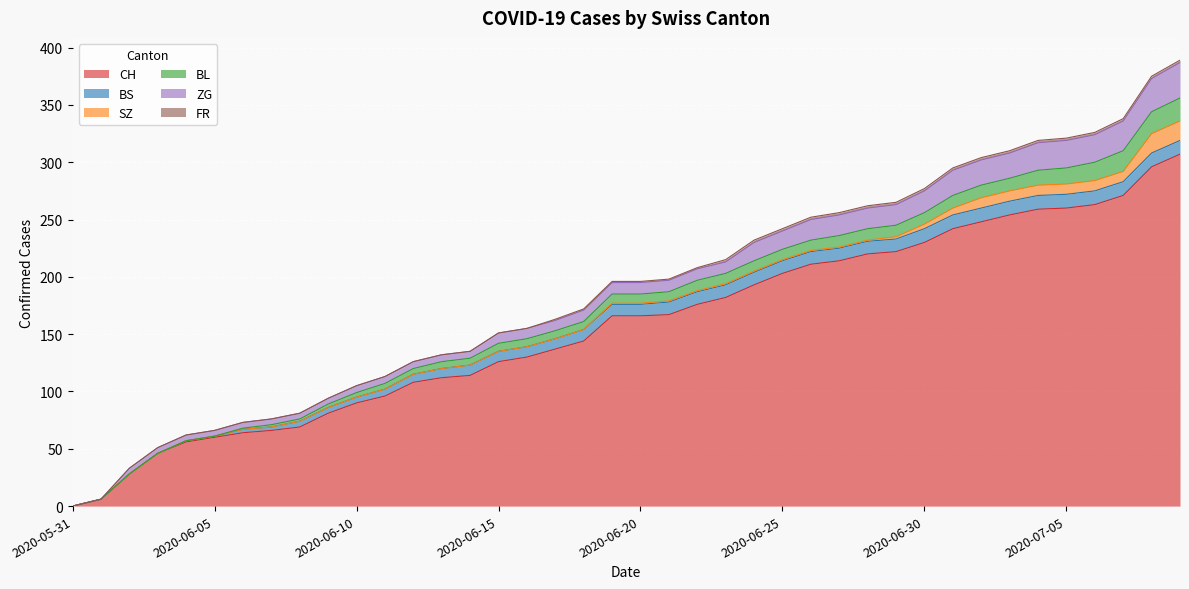

Reading left to right, transcribe all the data shown in this chart.

CH: 2020-05-31=0	2020-06-01=6	2020-06-02=28	2020-06-03=46	2020-06-04=56	2020-06-05=60	2020-06-06=64	2020-06-07=66	2020-06-08=69	2020-06-09=81	2020-06-10=90	2020-06-11=96	2020-06-12=108	2020-06-13=112	2020-06-14=114	2020-06-15=126	2020-06-16=130	2020-06-17=137	2020-06-18=144	2020-06-19=166	2020-06-20=166	2020-06-21=167	2020-06-22=176	2020-06-23=182	2020-06-24=193	2020-06-25=203	2020-06-26=211	2020-06-27=214	2020-06-28=220	2020-06-29=222	2020-06-30=230	2020-07-01=242	2020-07-02=248	2020-07-03=254	2020-07-04=259	2020-07-05=260	2020-07-06=263	2020-07-07=271	2020-07-08=296	2020-07-09=307
BS: 2020-05-31=0	2020-06-01=0	2020-06-02=0	2020-06-03=0	2020-06-04=1	2020-06-05=1	2020-06-06=3	2020-06-07=3	2020-06-08=5	2020-06-09=5	2020-06-10=5	2020-06-11=6	2020-06-12=7	2020-06-13=8	2020-06-14=9	2020-06-15=9	2020-06-16=9	2020-06-17=9	2020-06-18=10	2020-06-19=10	2020-06-20=10	2020-06-21=11	2020-06-22=11	2020-06-23=11	2020-06-24=11	2020-06-25=11	2020-06-26=11	2020-06-27=11	2020-06-28=11	2020-06-29=11	2020-06-30=12	2020-07-01=12	2020-07-02=12	2020-07-03=12	2020-07-04=12	2020-07-05=12	2020-07-06=12	2020-07-07=12	2020-07-08=12	2020-07-09=12
SZ: 2020-05-31=0	2020-06-01=0	2020-06-02=0	2020-06-03=0	2020-06-04=0	2020-06-05=0	2020-06-06=0	2020-06-07=0	2020-06-08=0	2020-06-09=0	2020-06-10=0	2020-06-11=0	2020-06-12=0	2020-06-13=0	2020-06-14=0	2020-06-15=0	2020-06-16=0	2020-06-17=0	2020-06-18=0	2020-06-19=1	2020-06-20=1	2020-06-21=1	2020-06-22=1	2020-06-23=1	2020-06-24=1	2020-06-25=1	2020-06-26=1	2020-06-27=1	2020-06-28=1	2020-06-29=2	2020-06-30=4	2020-07-01=6	2020-07-02=9	2020-07-03=9	2020-07-04=9	2020-07-05=9	2020-07-06=9	2020-07-07=9	2020-07-08=17	2020-07-09=17
BL: 2020-05-31=0	2020-06-01=0	2020-06-02=0	2020-06-03=0	2020-06-04=0	2020-06-05=0	2020-06-06=1	2020-06-07=2	2020-06-08=2	2020-06-09=3	2020-06-10=4	2020-06-11=5	2020-06-12=5	2020-06-13=6	2020-06-14=6	2020-06-15=7	2020-06-16=7	2020-06-17=7	2020-06-18=7	2020-06-19=8	2020-06-20=8	2020-06-21=8	2020-06-22=9	2020-06-23=9	2020-06-24=9	2020-06-25=9	2020-06-26=9	2020-06-27=10	2020-06-28=10	2020-06-29=10	2020-06-30=10	2020-07-01=11	2020-07-02=11	2020-07-03=11	2020-07-04=13	2020-07-05=14	2020-07-06=16	2020-07-07=18	2020-07-08=19	2020-07-09=20
ZG: 2020-05-31=0	2020-06-01=0	2020-06-02=5	2020-06-03=5	2020-06-04=5	2020-06-05=5	2020-06-06=5	2020-06-07=5	2020-06-08=5	2020-06-09=5	2020-06-10=6	2020-06-11=6	2020-06-12=6	2020-06-13=6	2020-06-14=6	2020-06-15=9	2020-06-16=9	2020-06-17=9	2020-06-18=10	2020-06-19=10	2020-06-20=10	2020-06-21=10	2020-06-22=10	2020-06-23=10	2020-06-24=16	2020-06-25=16	2020-06-26=18	2020-06-27=18	2020-06-28=18	2020-06-29=18	2020-06-30=19	2020-07-01=22	2020-07-02=22	2020-07-03=22	2020-07-04=24	2020-07-05=24	2020-07-06=24	2020-07-07=26	2020-07-08=29	2020-07-09=31
FR: 2020-05-31=0	2020-06-01=0	2020-06-02=0	2020-06-03=0	2020-06-04=0	2020-06-05=0	2020-06-06=0	2020-06-07=0	2020-06-08=0	2020-06-09=0	2020-06-10=0	2020-06-11=0	2020-06-12=0	2020-06-13=0	2020-06-14=0	2020-06-15=0	2020-06-16=0	2020-06-17=1	2020-06-18=1	2020-06-19=1	2020-06-20=1	2020-06-21=1	2020-06-22=1	2020-06-23=2	2020-06-24=2	2020-06-25=2	2020-06-26=2	2020-06-27=2	2020-06-28=2	2020-06-29=2	2020-06-30=2	2020-07-01=2	2020-07-02=2	2020-07-03=2	2020-07-04=2	2020-07-05=2	2020-07-06=2	2020-07-07=2	2020-07-08=2	2020-07-09=2